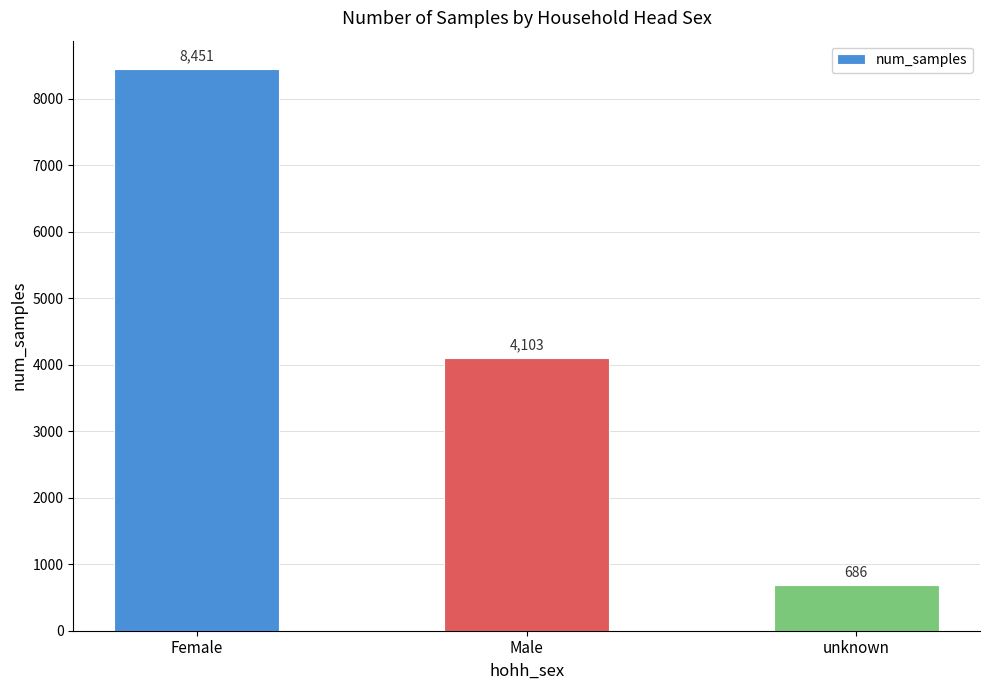

Rank the categories by value from lowest to highest.

unknown, Male, Female